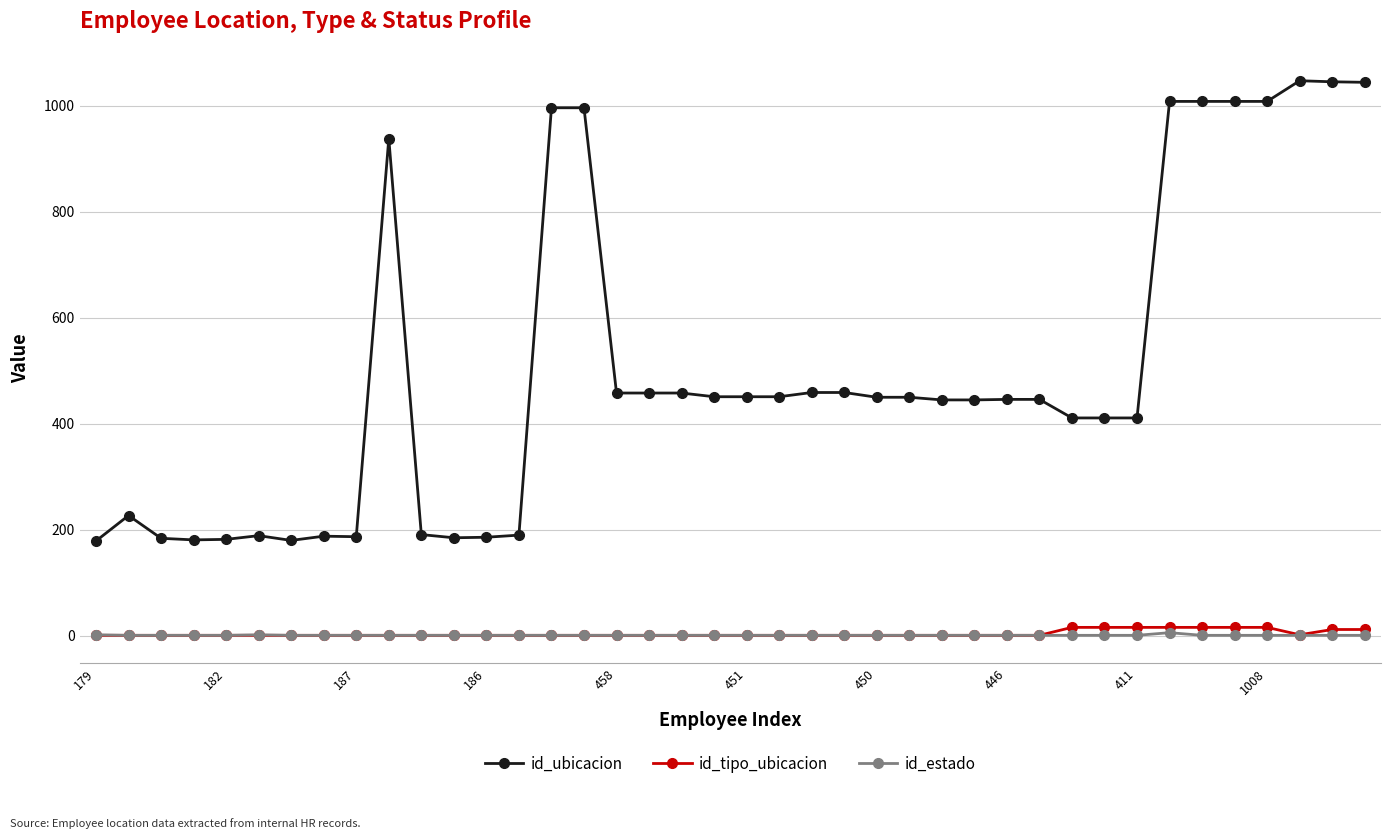

Which series has the largest total across all categories?

id_ubicacion